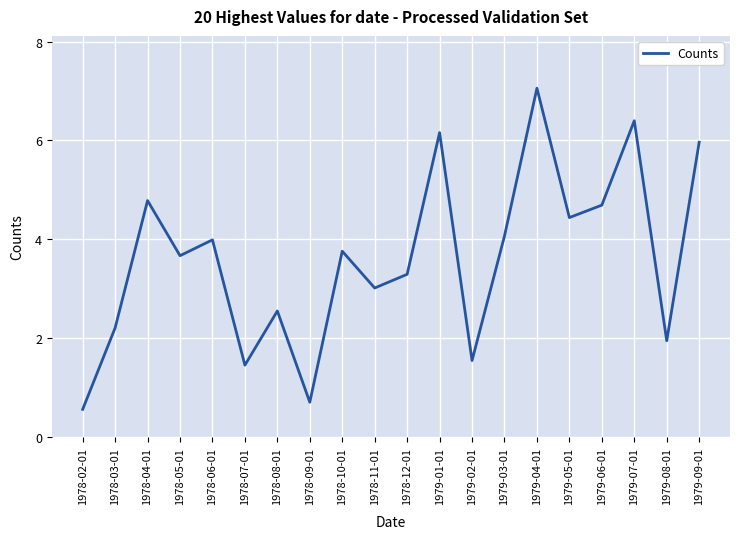

What is the difference between the values at 1978-03-01 and 1979-07-01?

4.2